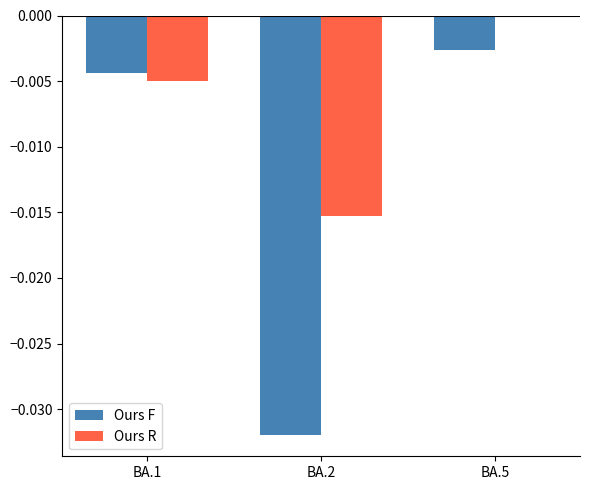

Is the value of Ours R at BA.1 greater than the value of Ours F at BA.5?

No